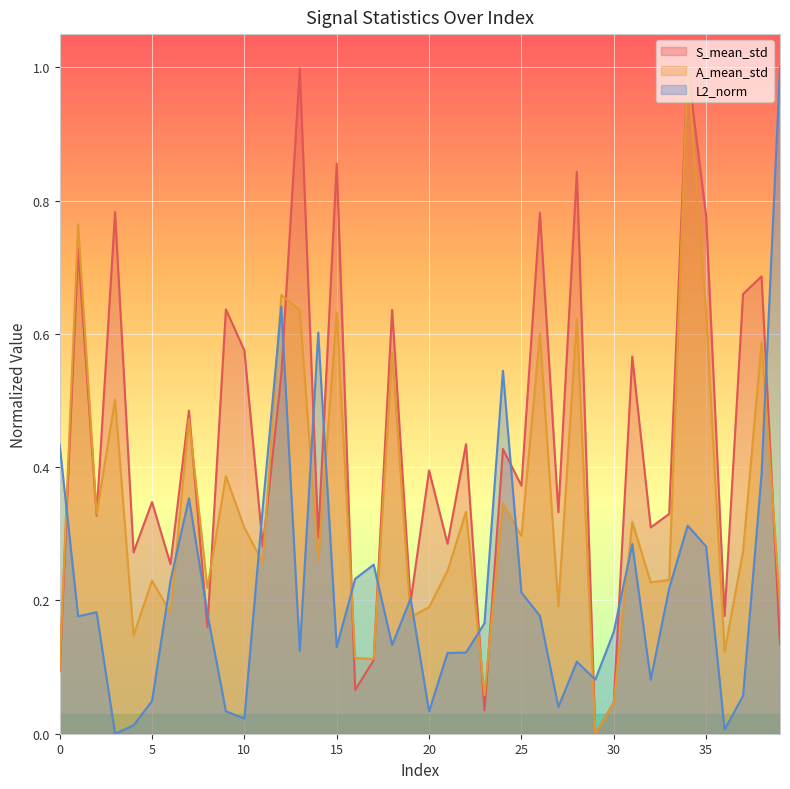

What is the maximum value for A_mean_std?

1.0